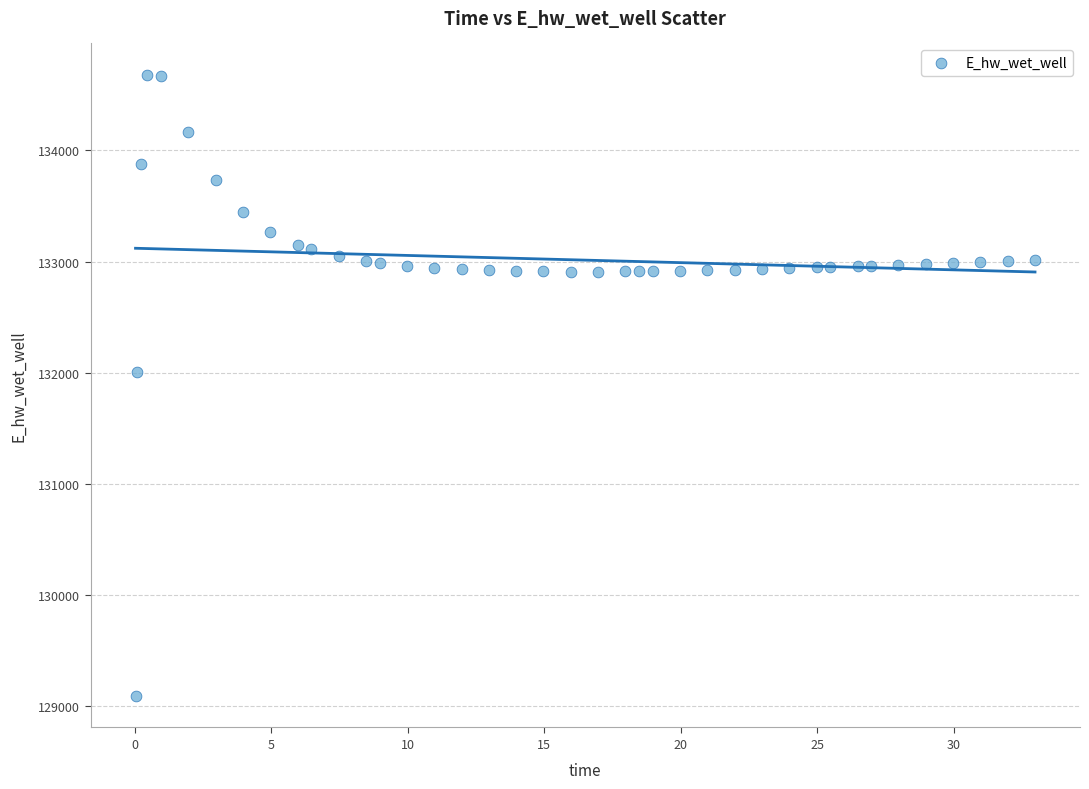

What is the range of Y values (max minus min)?

5591.1